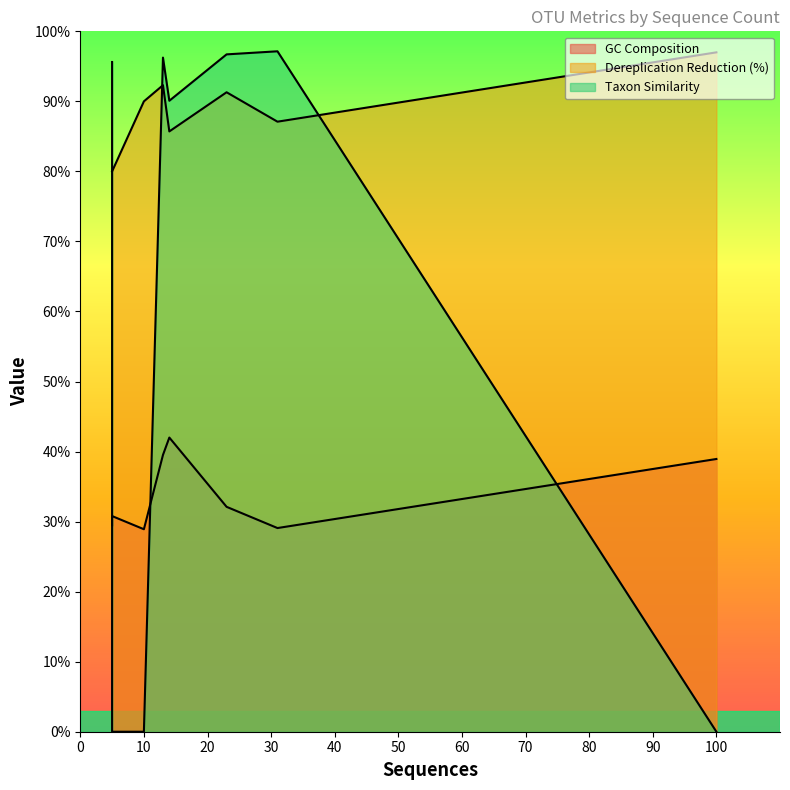

Which label corresponds to the smallest value in the chart?

100